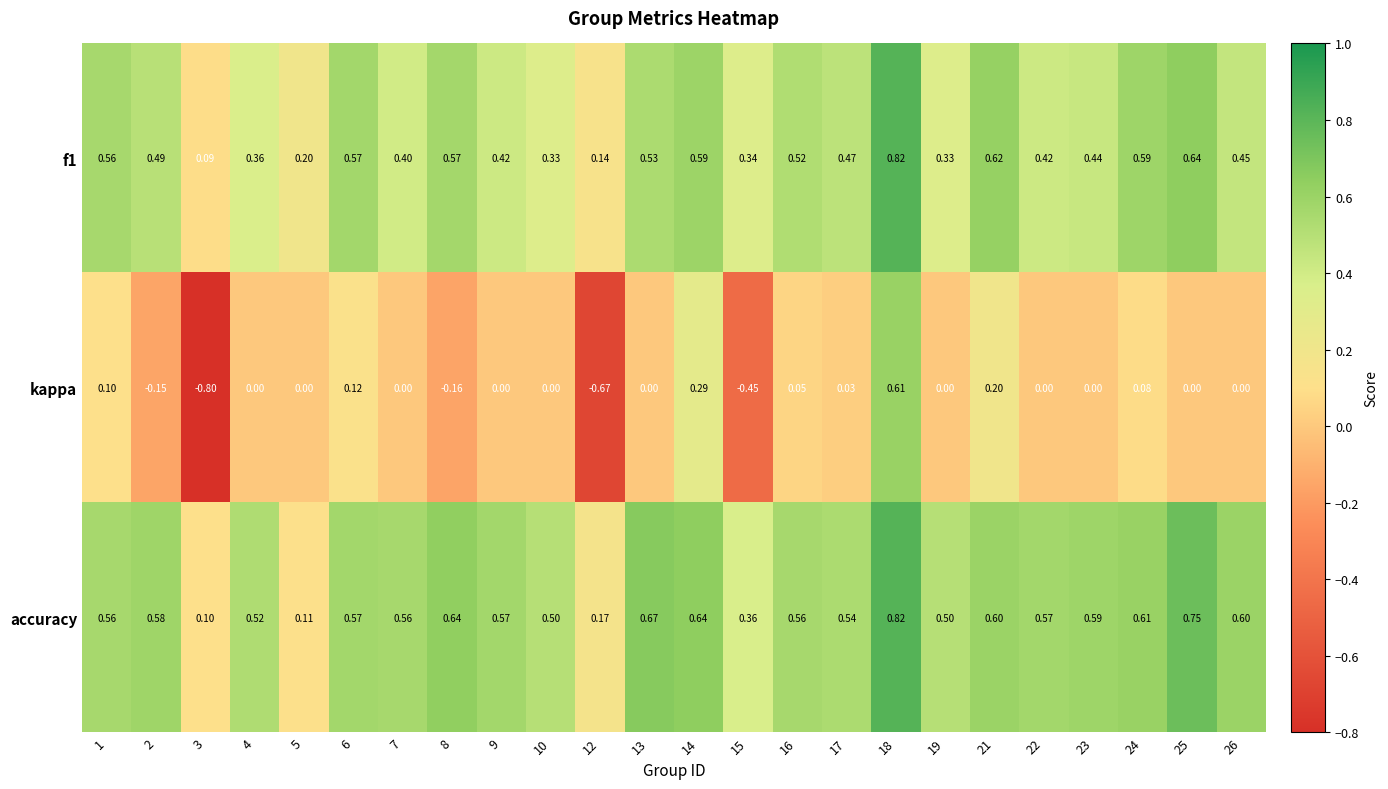

Which series has the widest spread of values?

kappa